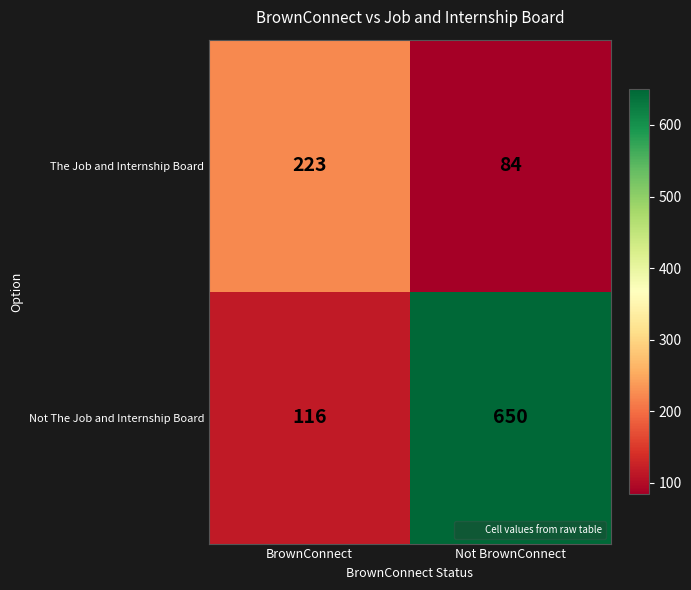

Where is The Job and Internship Board nearest to the value 153?

Not BrownConnect